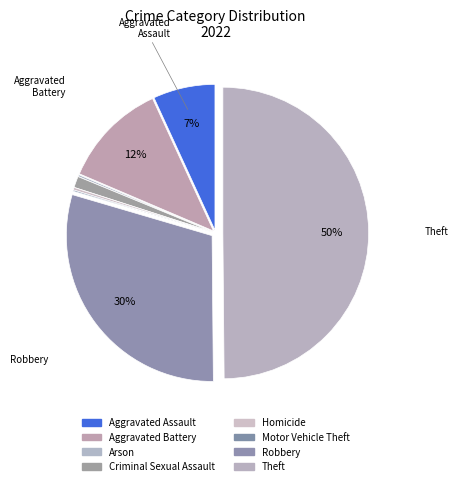

Rank the categories by value from lowest to highest.

Motor Vehicle Theft, Arson, Homicide, Criminal Sexual Assault, Aggravated Assault, Aggravated Battery, Robbery, Theft